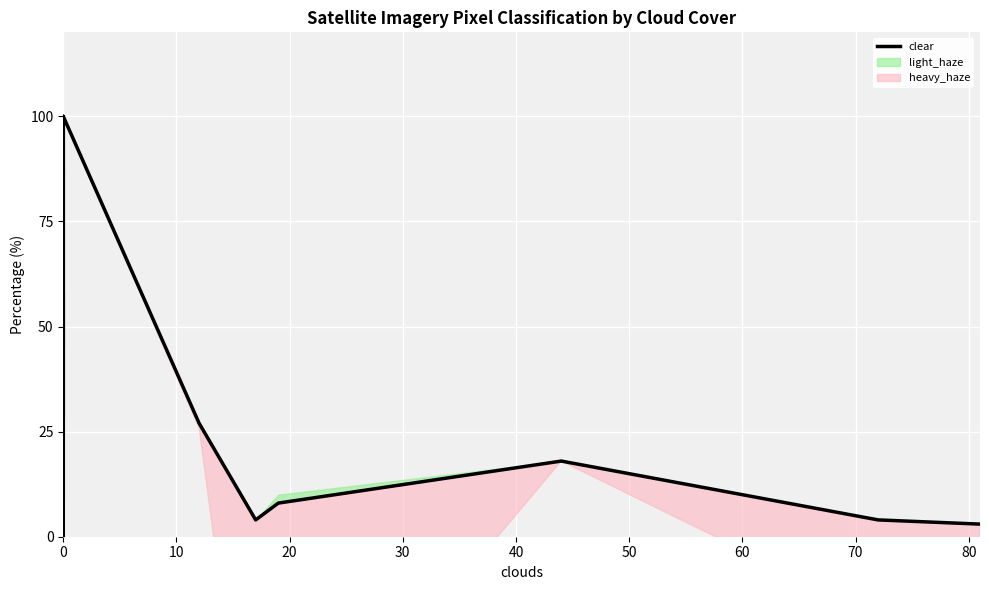

The chart shows a value of 139 at 0. True or false?

False